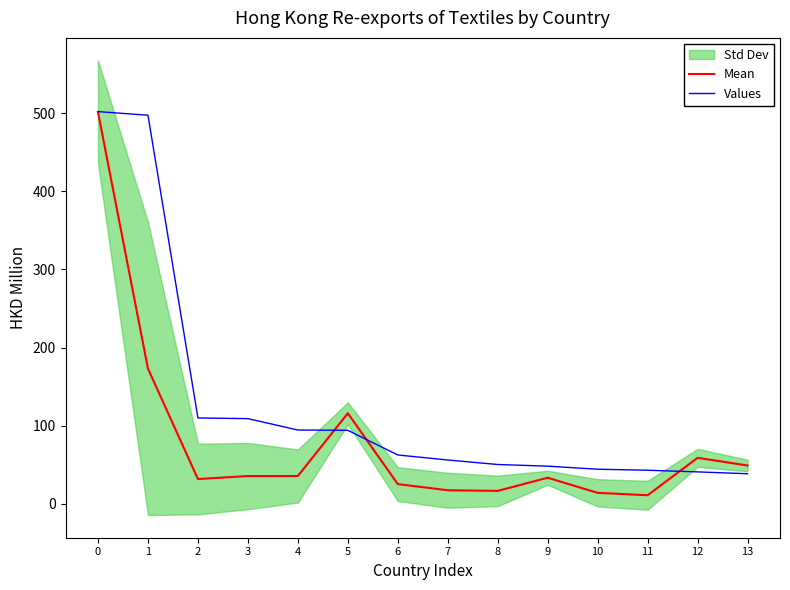

Where is Mean nearest to the value 256?

1